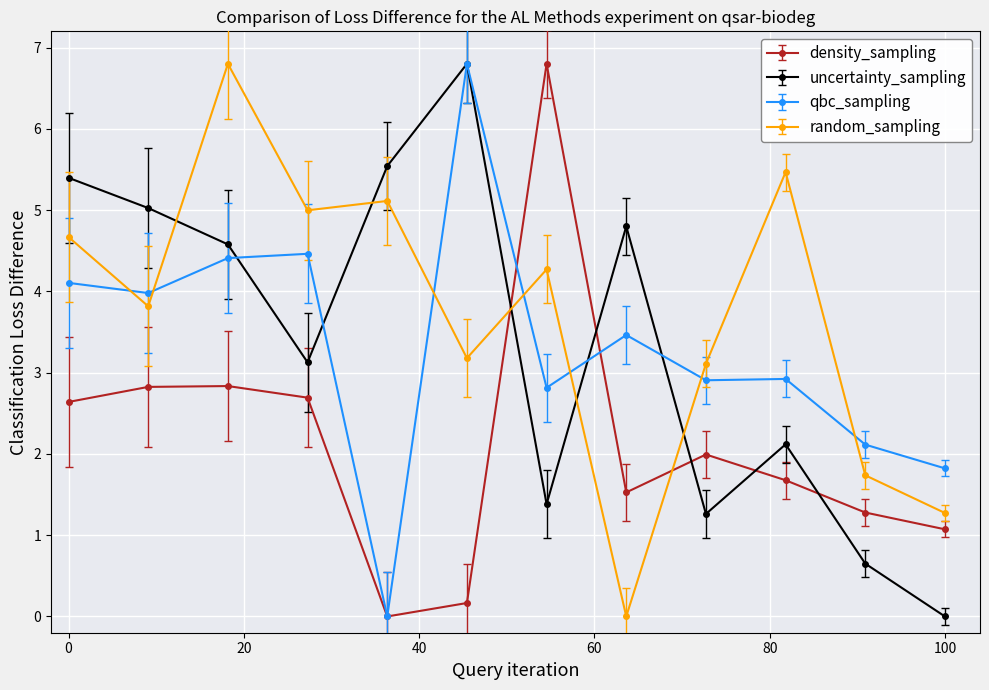

What is the maximum value for uncertainty_sampling?

6.8